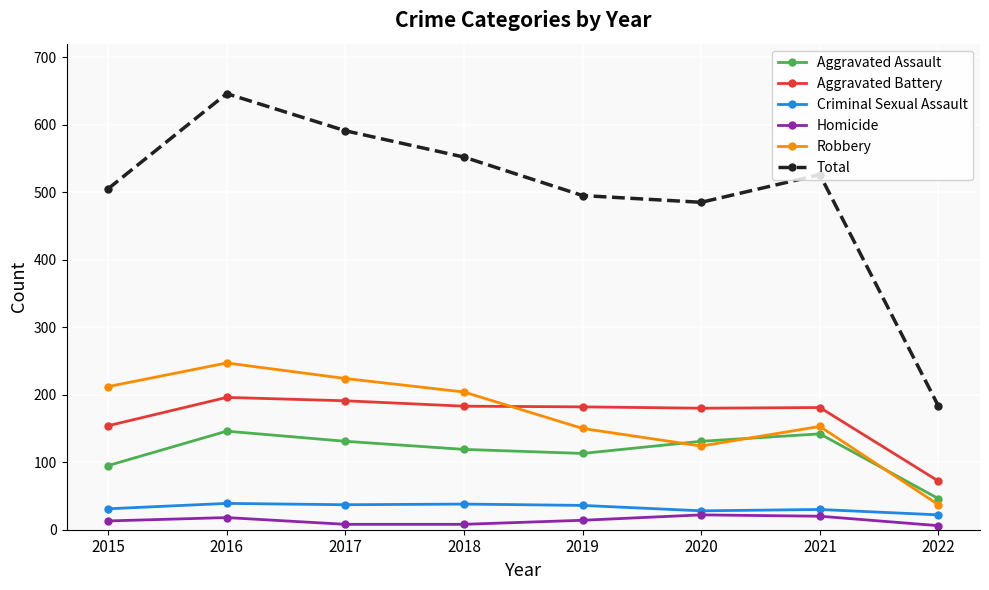

What is the difference between the highest and lowest values at 2015?

492